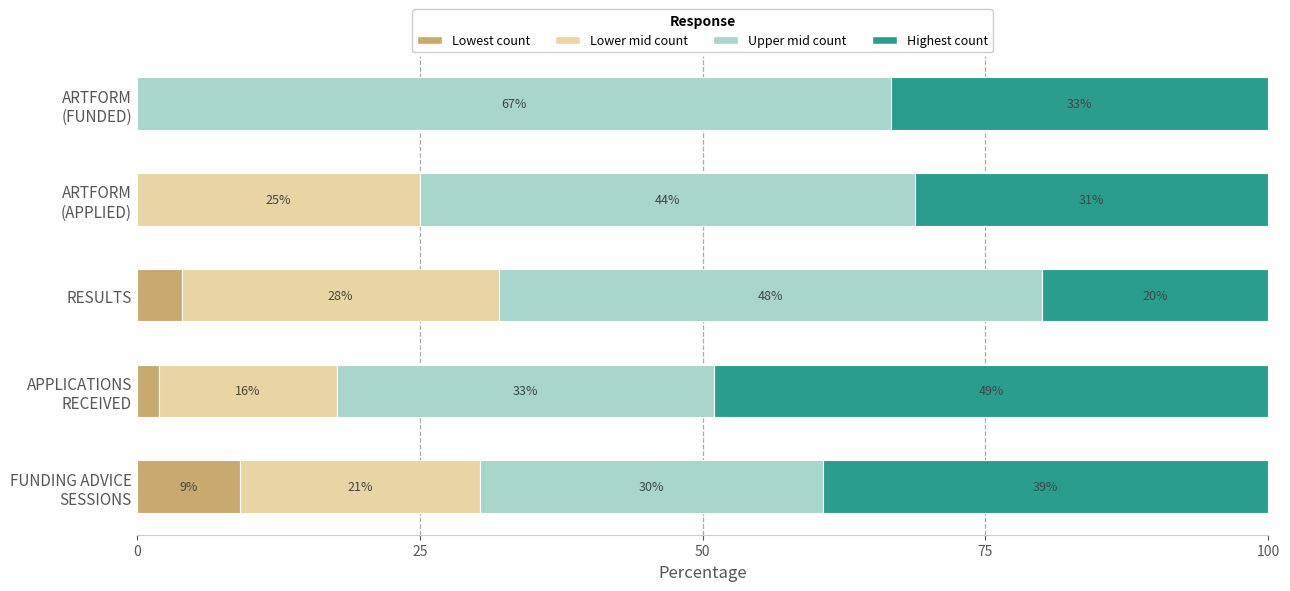

How many distinct data groups are displayed?

4